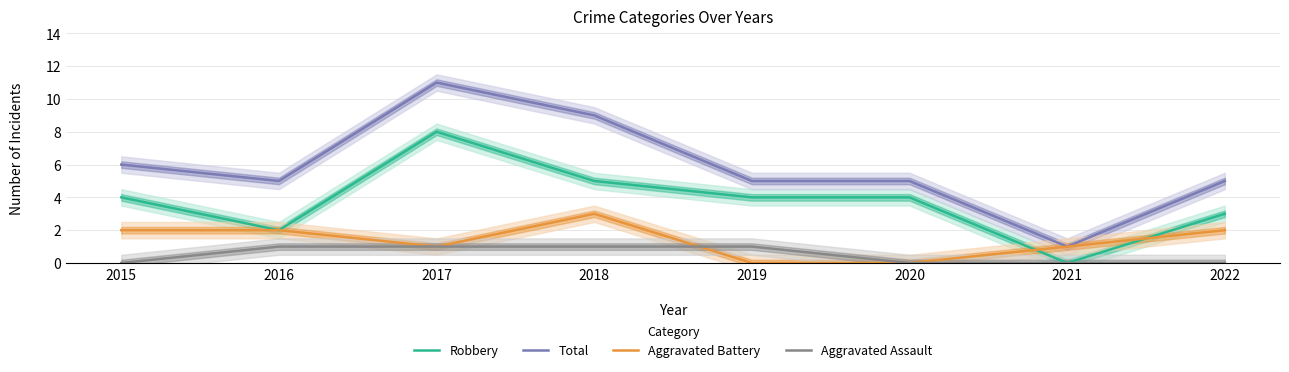

Which series has the largest total across all categories?

Total